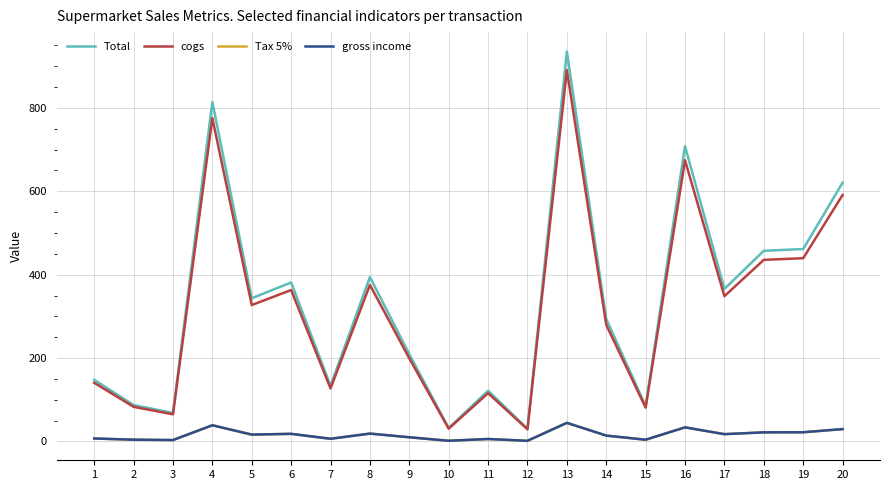

Is this an area chart (filled region under the line)?

No